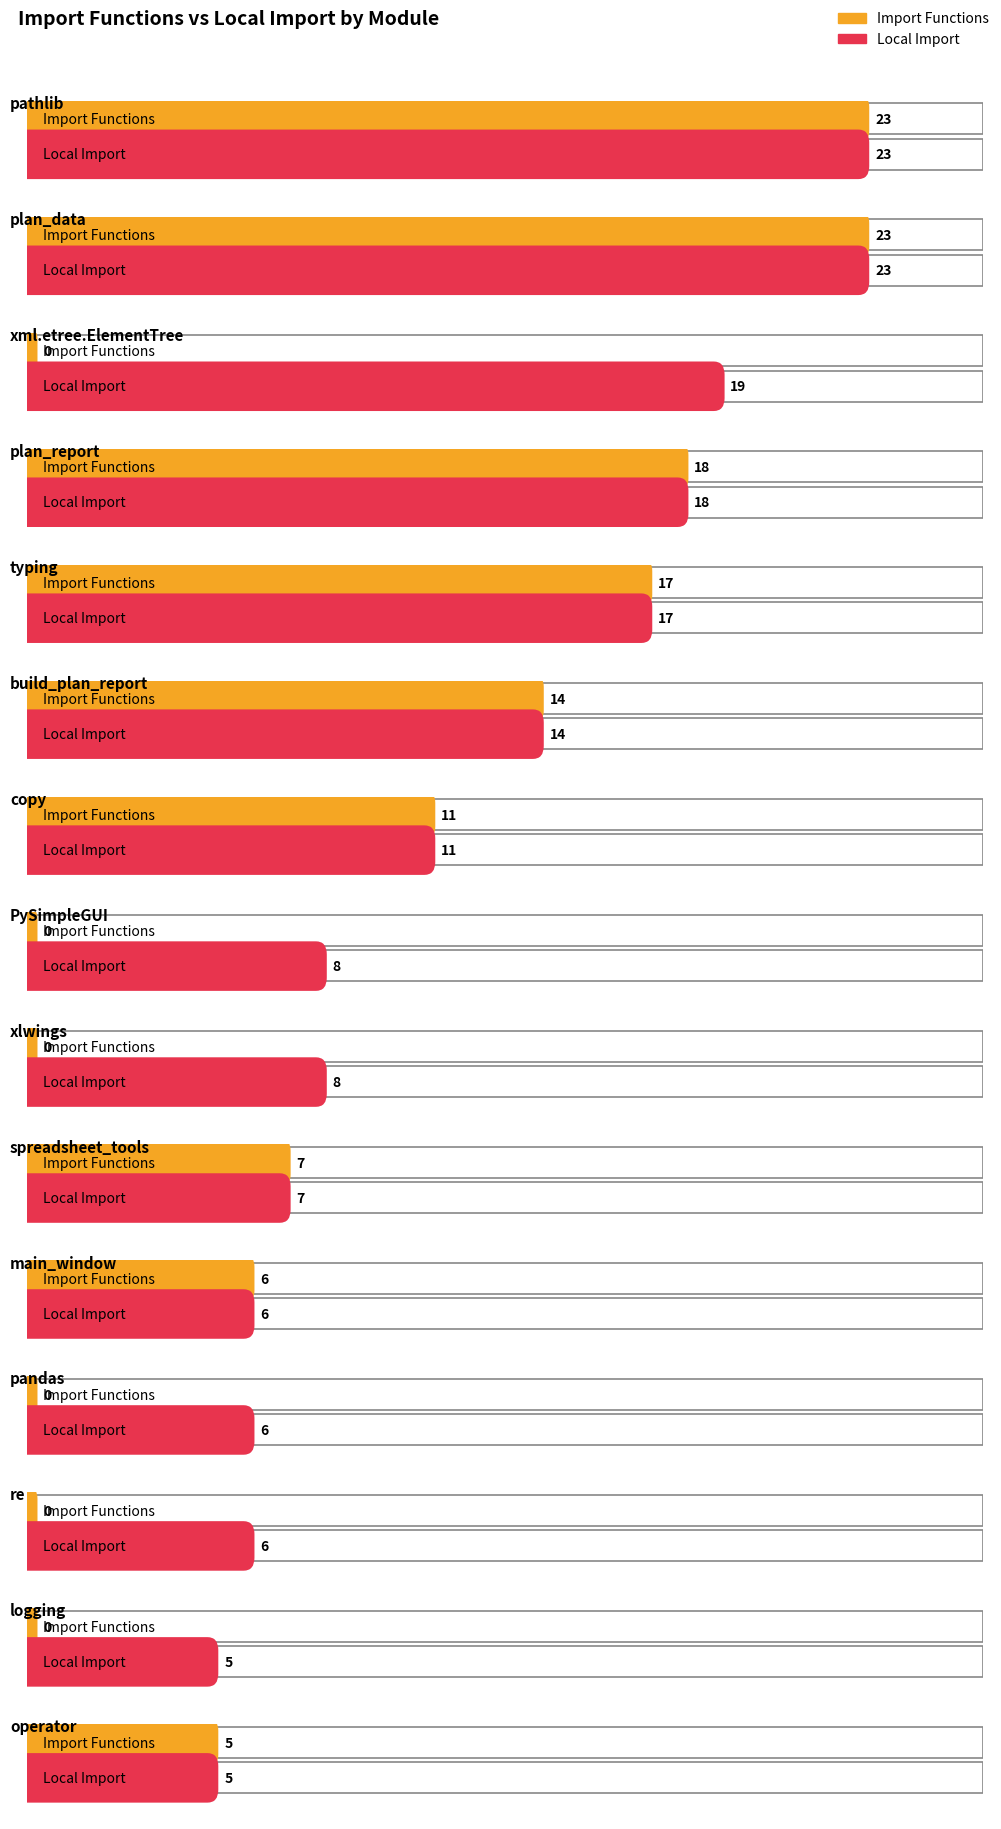

What is the maximum value shown in the chart?

23